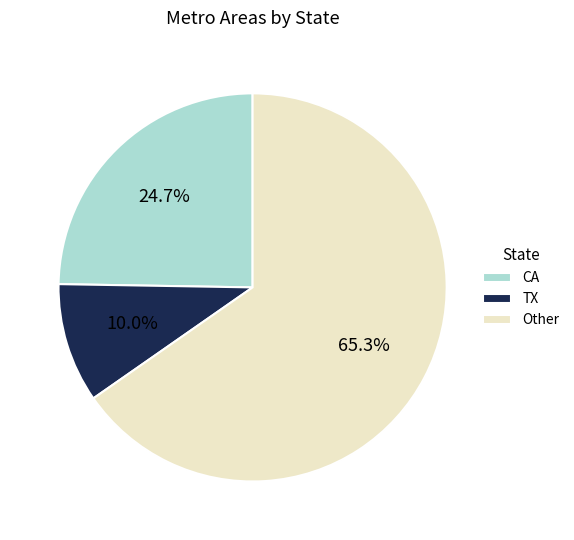

Combined, what portion of the pie is Other and CA?

90.0%